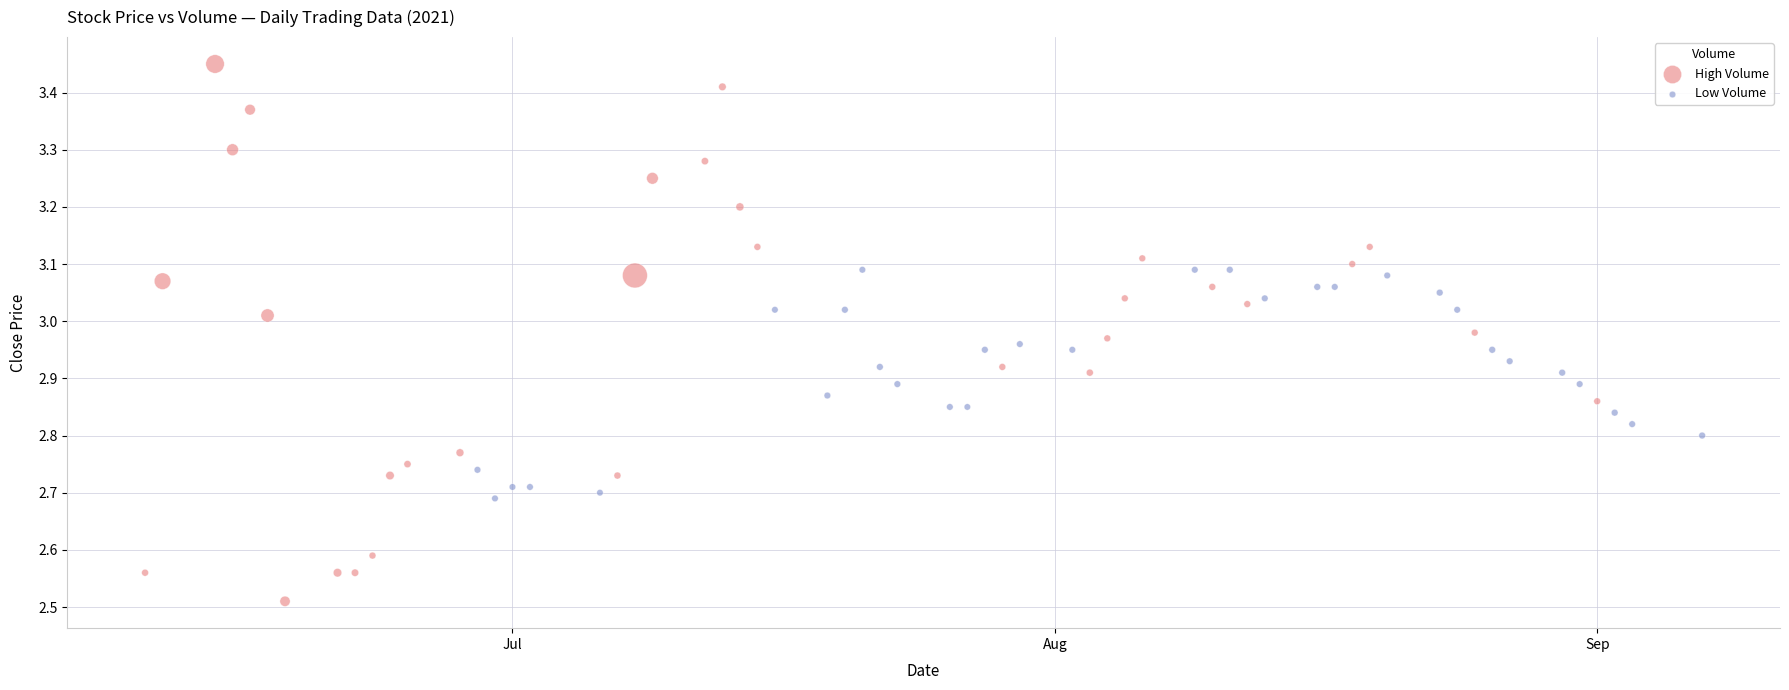

Which series has the widest spread of Y values?

High Volume